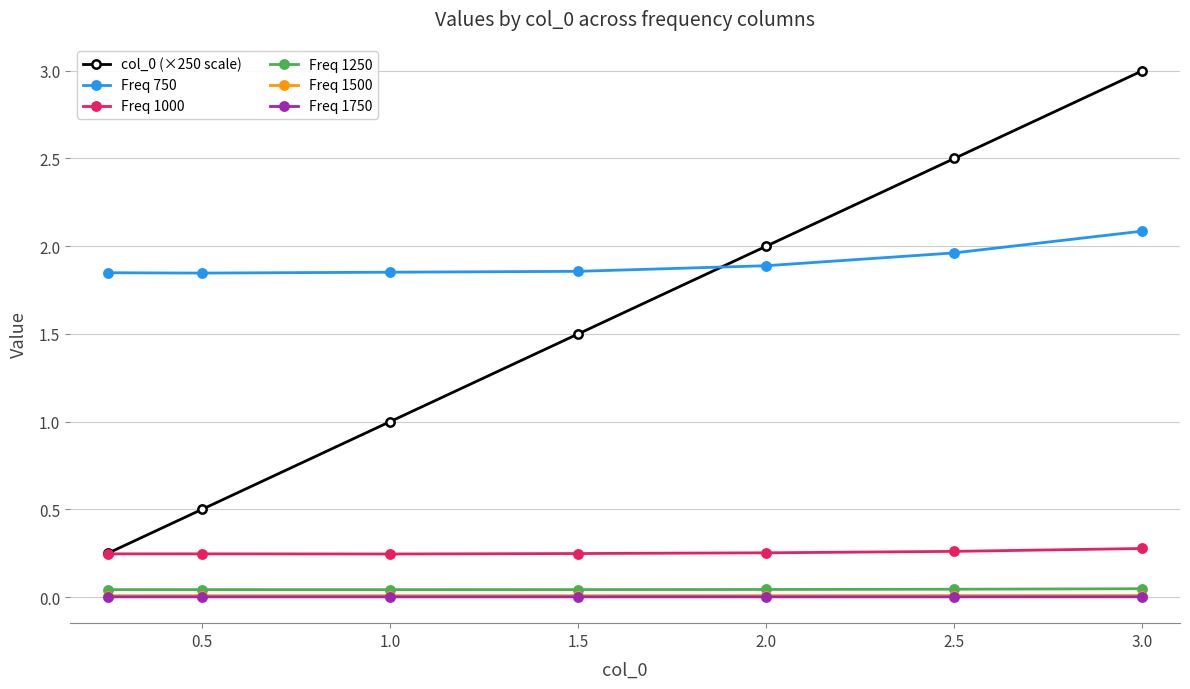

Does the chart have visible grid lines?

Yes